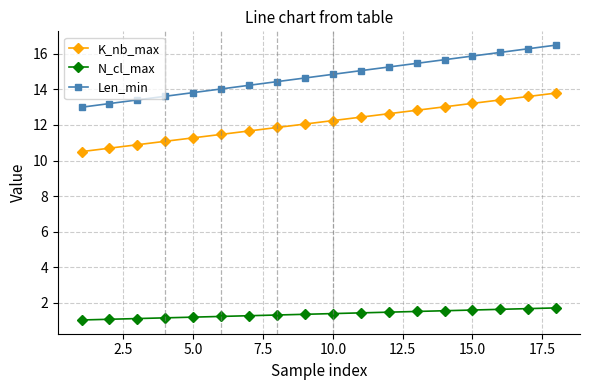

Which series has the largest range (max minus min)?

Len_min